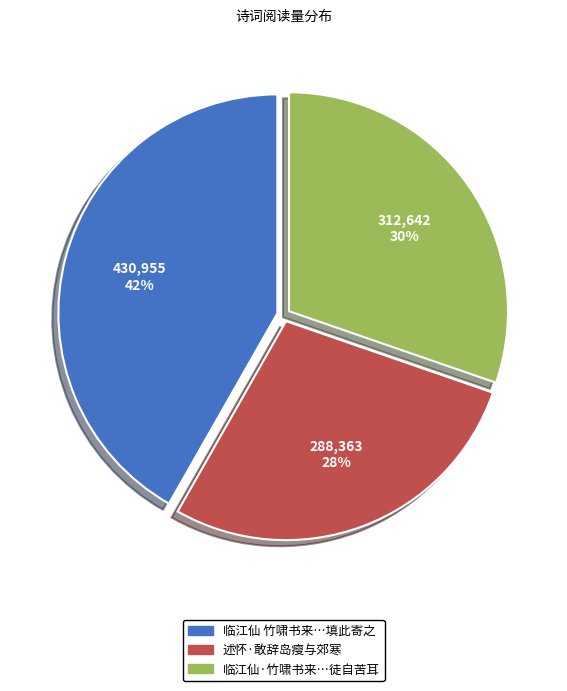

Between 临江仙·竹啸书来…徒自苦耳 and 临江仙 竹啸书来…填此寄之, which is larger?

临江仙 竹啸书来…填此寄之